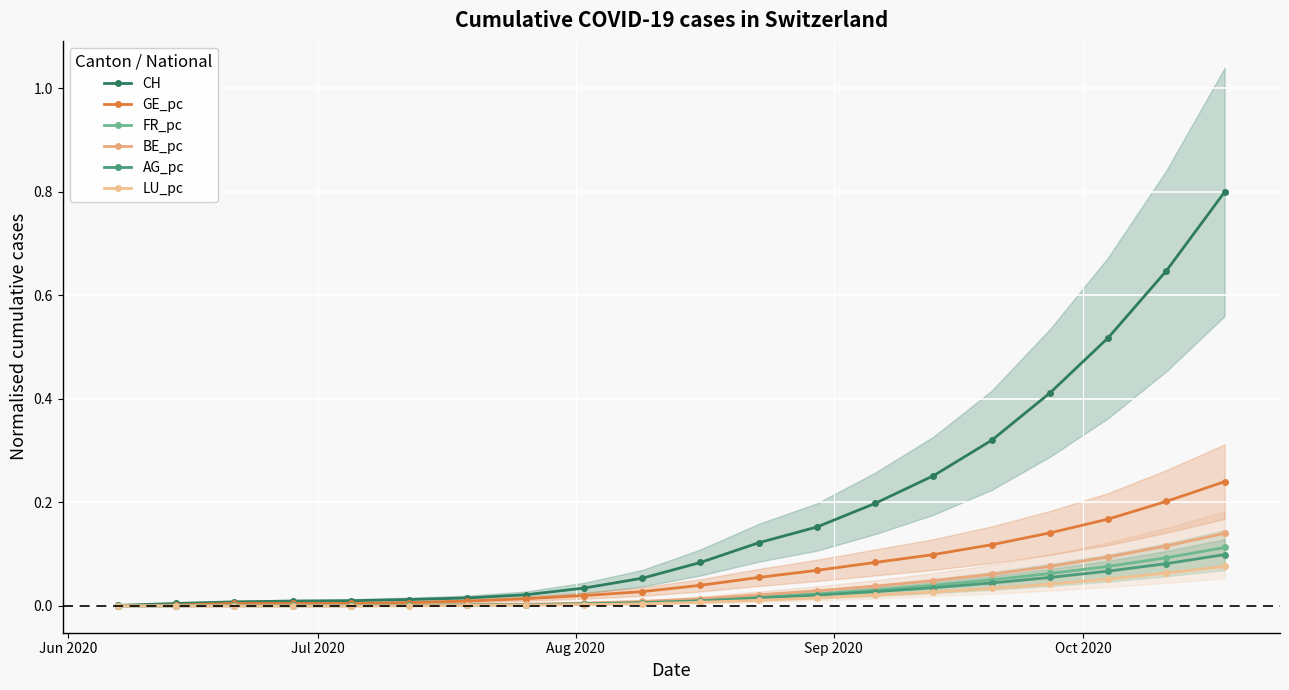

At which label is BE_pc closest to 0?

Jun 2020